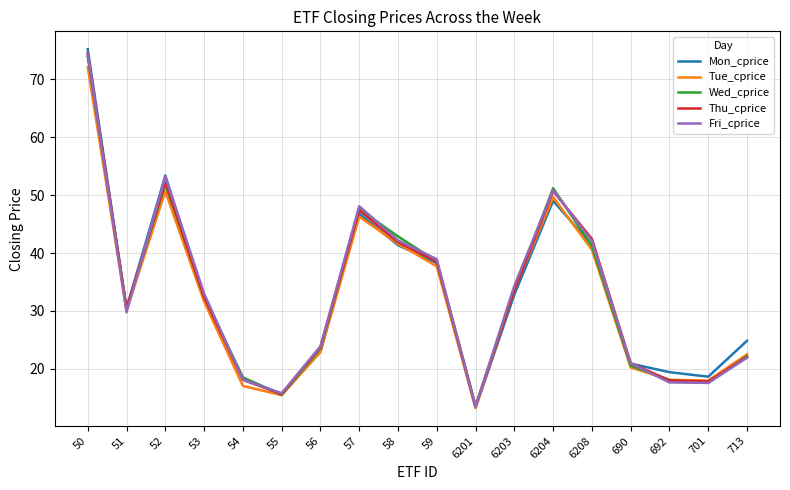

Which series changed the most between 6208 and 713?

Thu_cprice